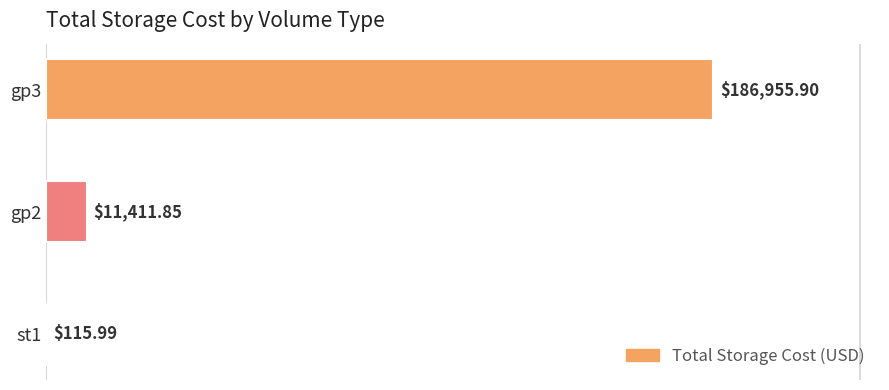

How many values exceed 11411?

2